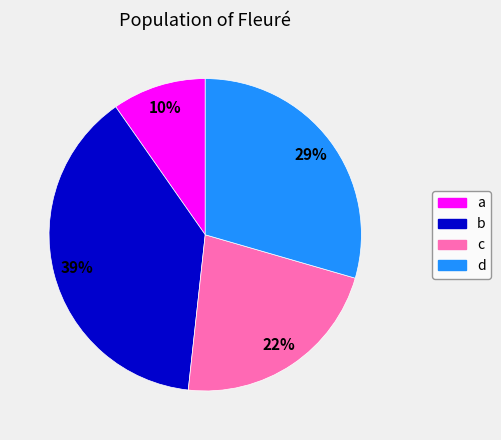

How many segments does this pie chart have?

4